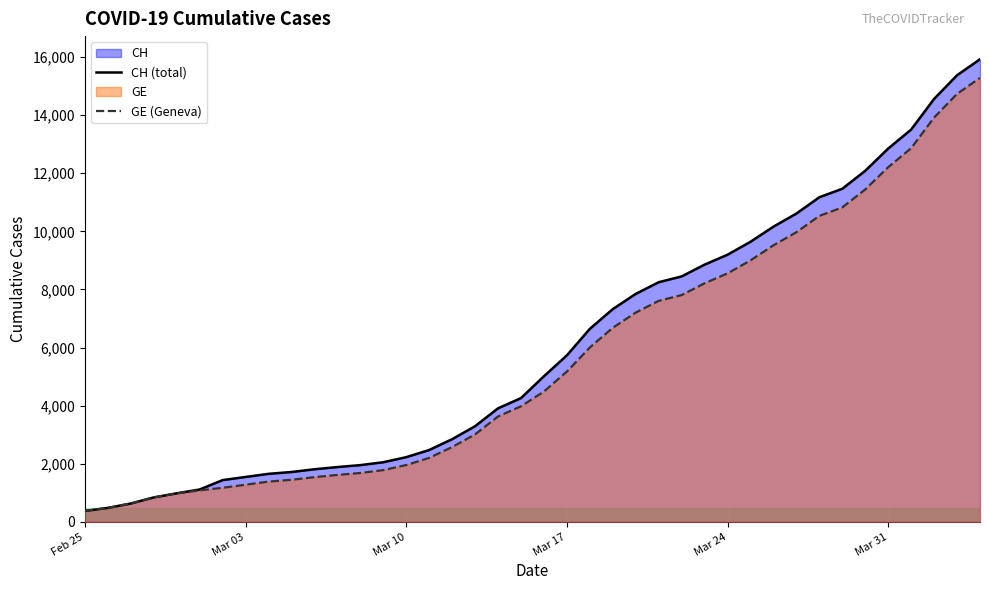

Which has a higher value, 2020-03-02 or 2020-03-26?

2020-03-26